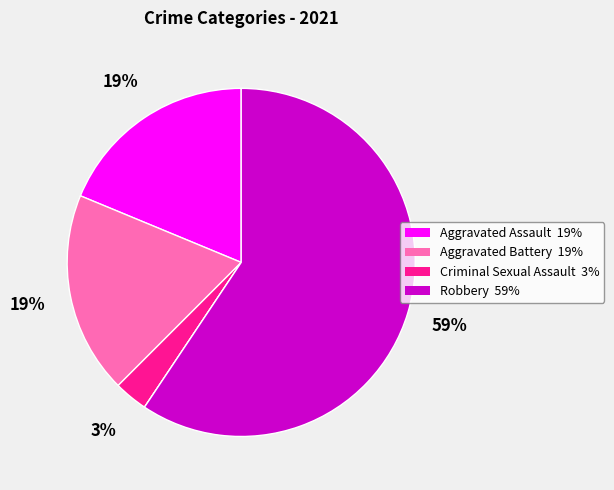

Is there a majority slice in this chart?

Yes